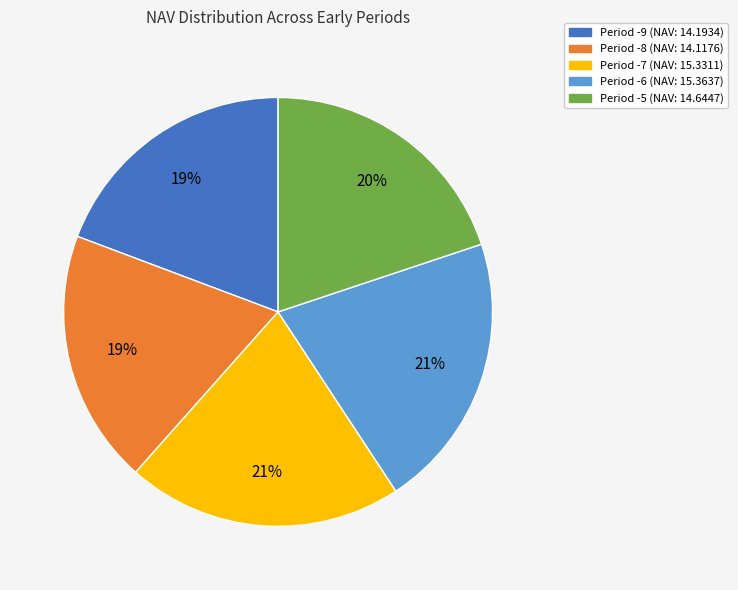

Is there a majority slice in this chart?

No